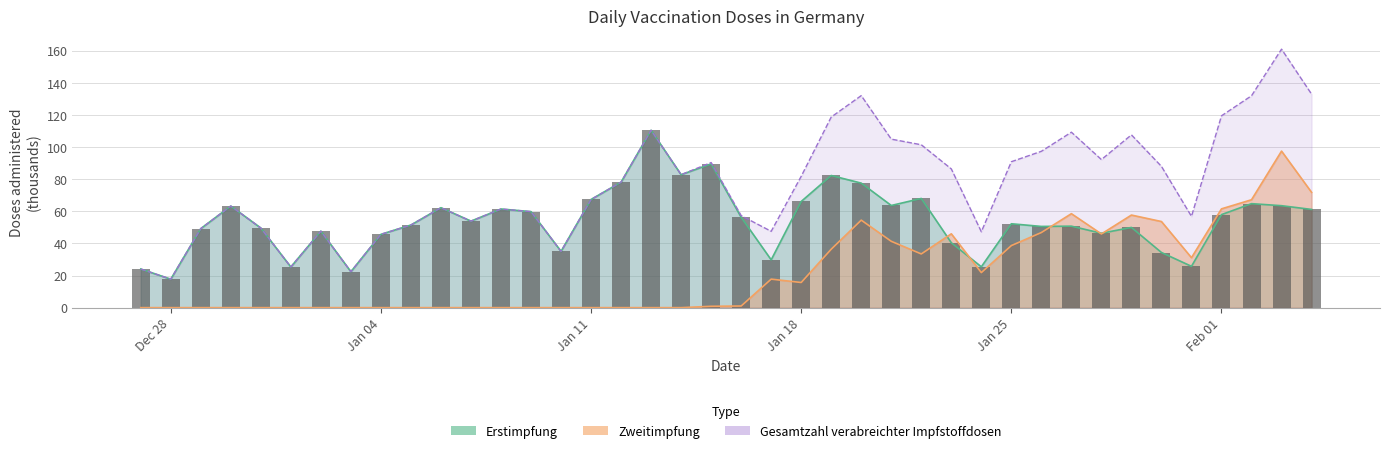

What is the lowest value of the Erstimpfung series?

17.7